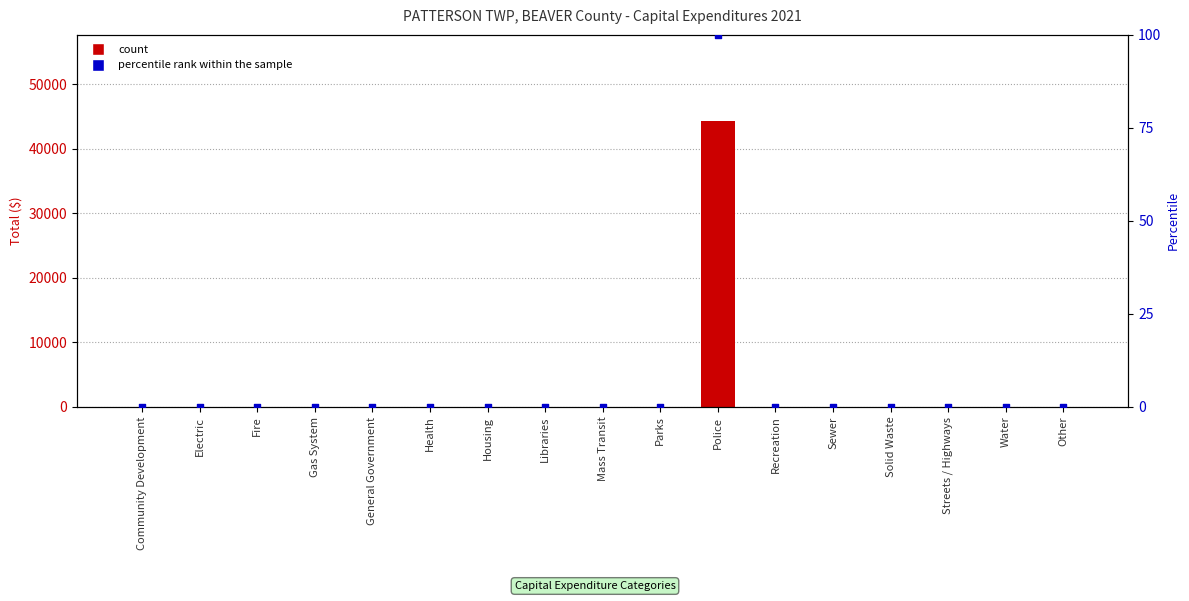

Which series contains the lowest Y value?

Total